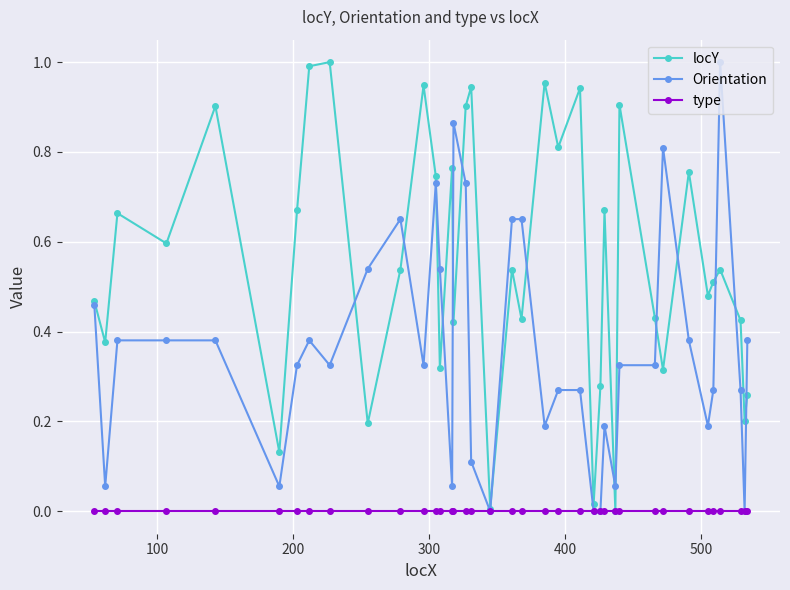

Rank the series by their average value, from lowest to highest.

type, Orientation, locY